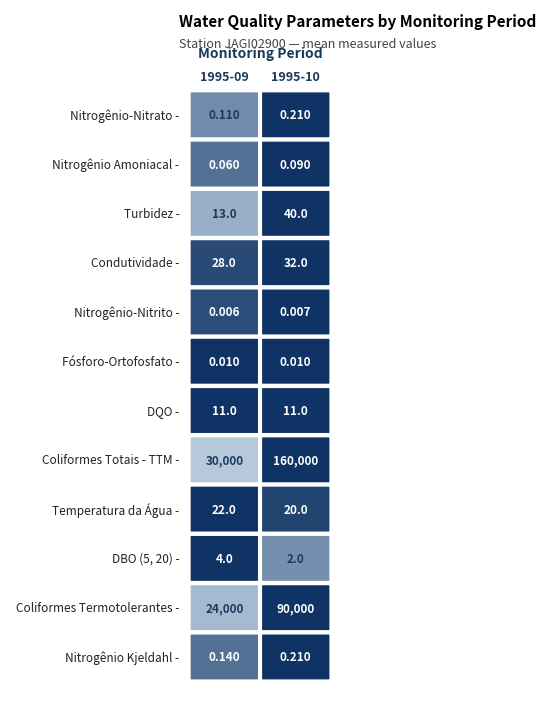

Which has a higher value, 13 or 1?

13